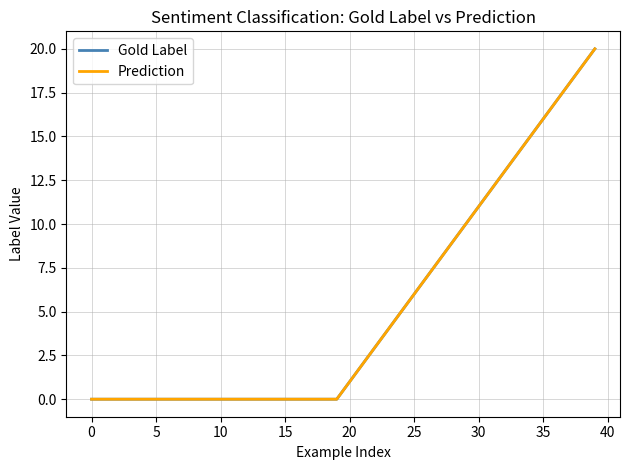

True or false: Prediction has more than 0 points higher than both neighbors.

False